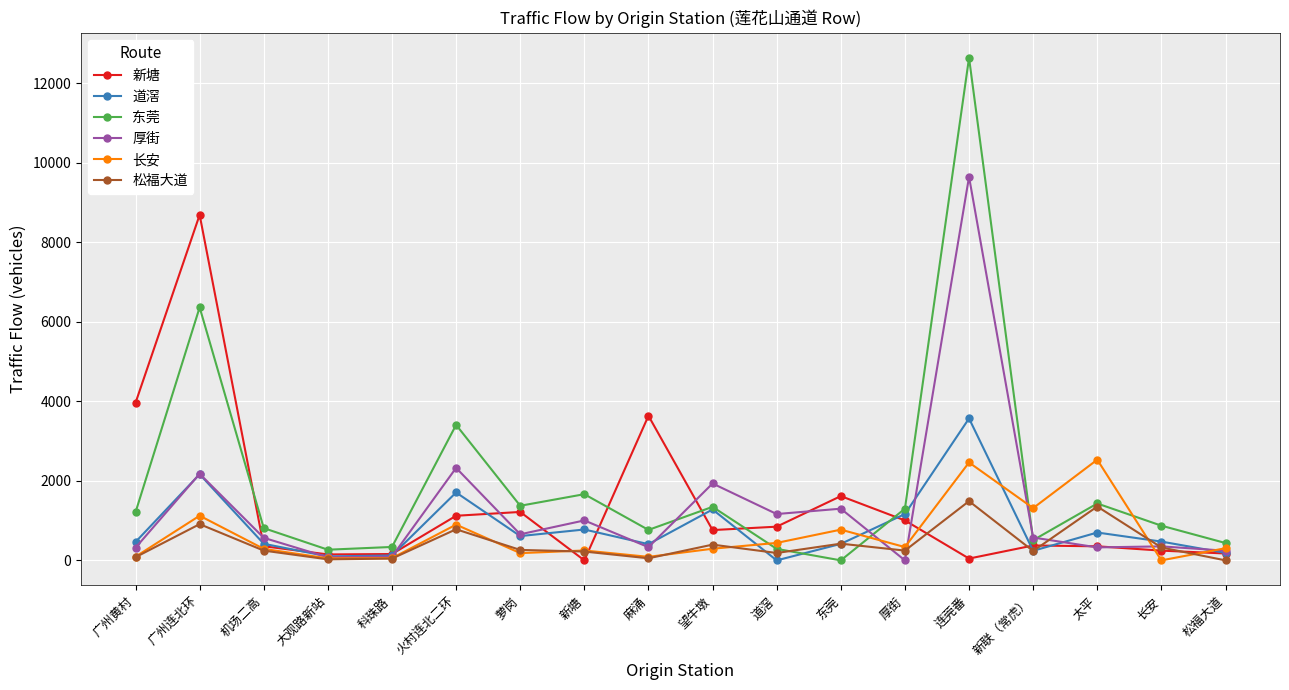

What is the label of the 2nd point from the right?

长安